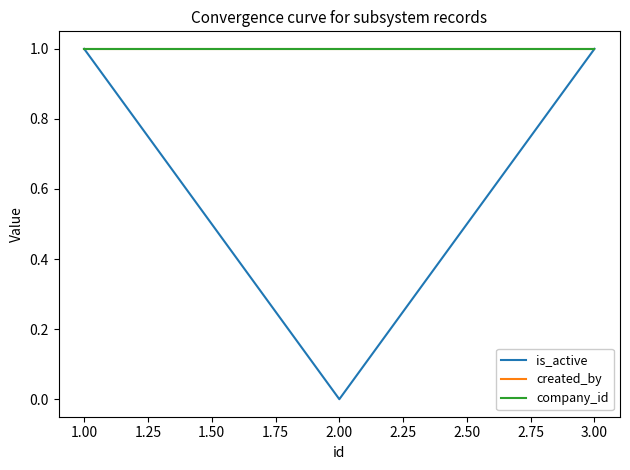

The value of company_id at 2.00 is 1. True or false?

True